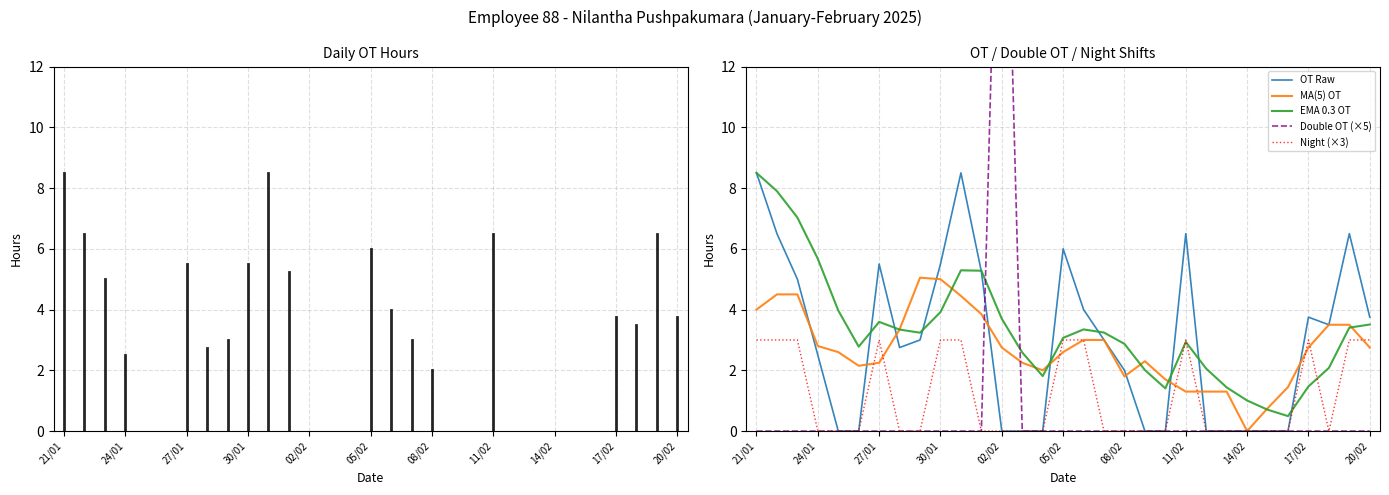

The MA(5) OT series shows 2.8 at 02/02. True or false?

True